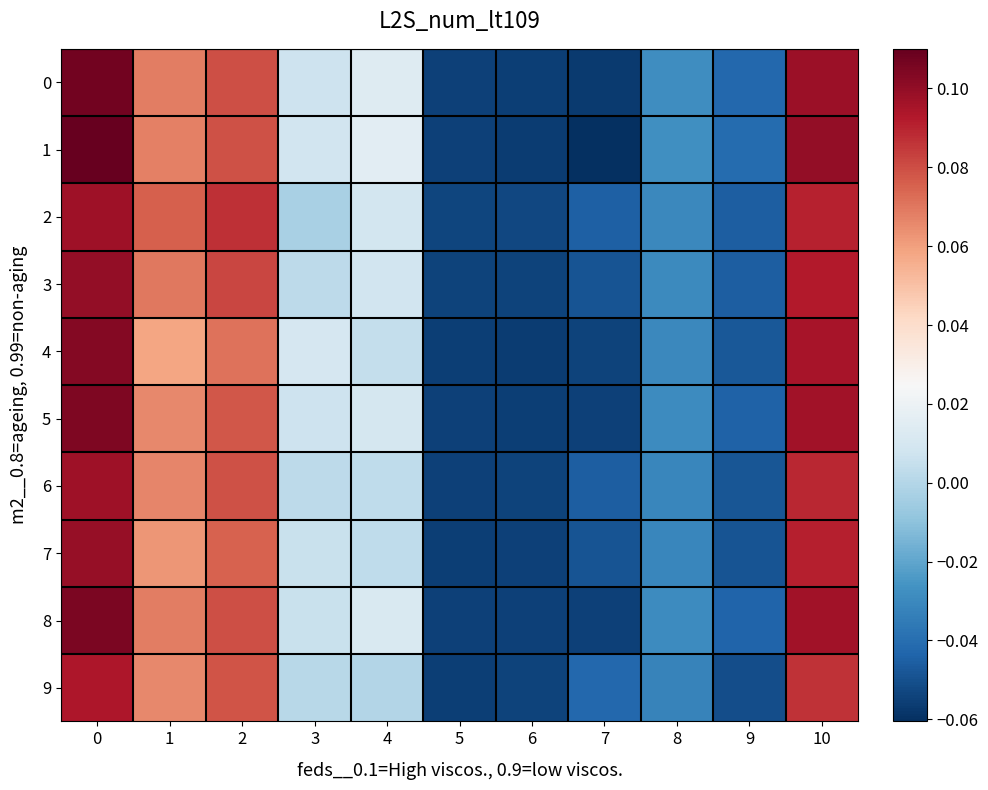

What is the total value across all series at 7?

-0.5